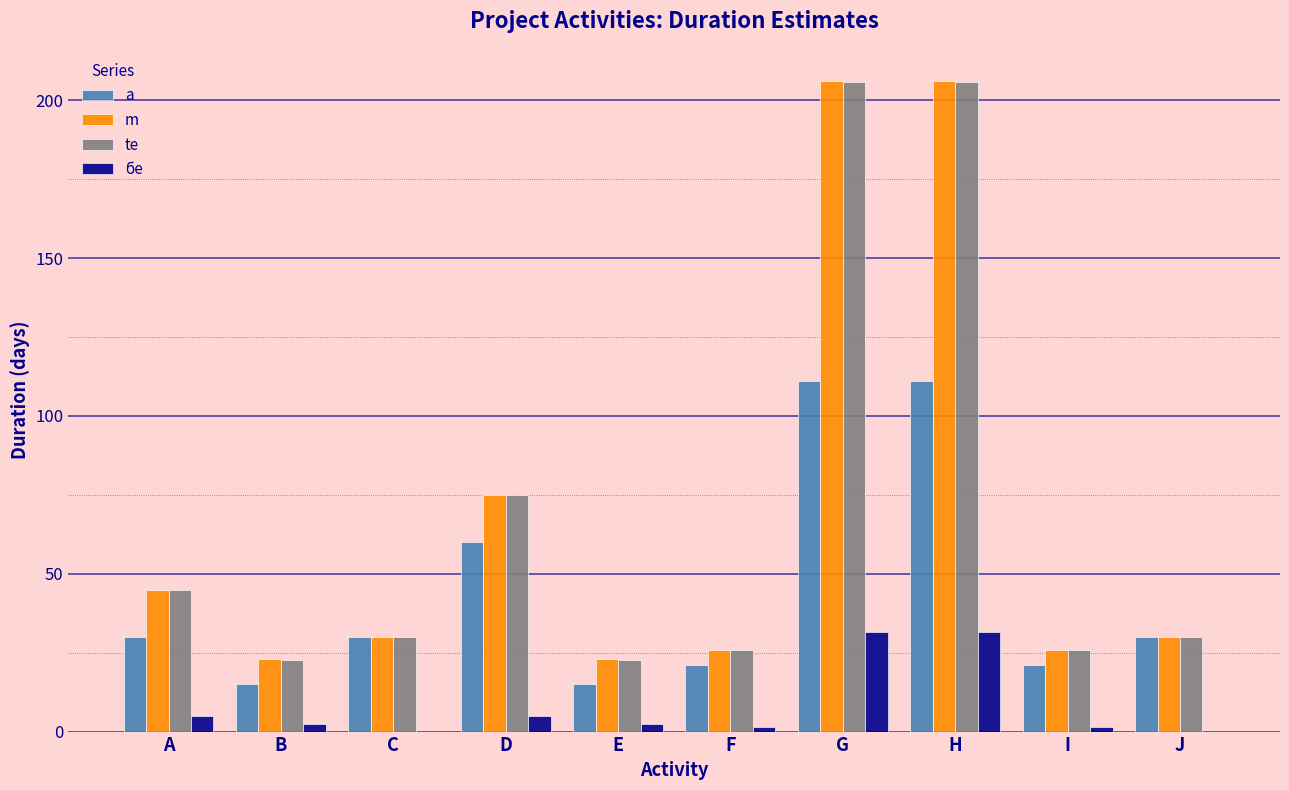

How many data points does each series have?

10